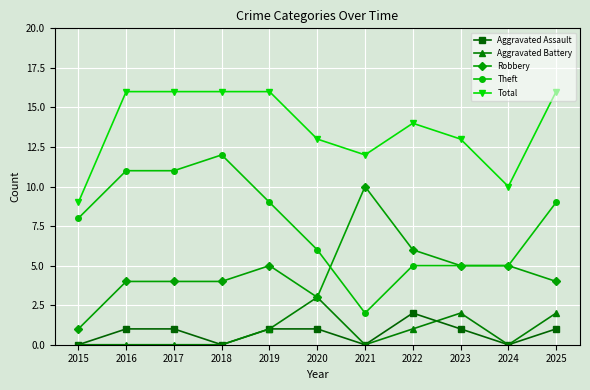

Rank the series by their maximum value, from highest to lowest.

Total, Theft, Robbery, Aggravated Battery, Aggravated Assault